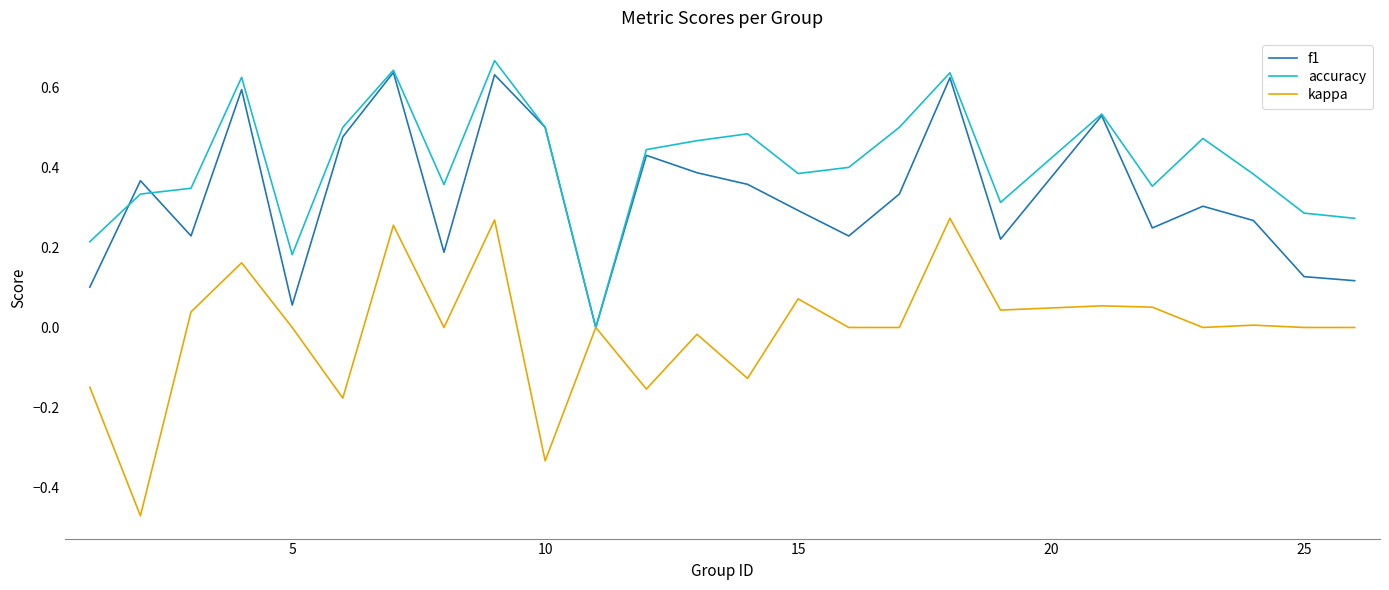

Which series has the largest range (max minus min)?

kappa